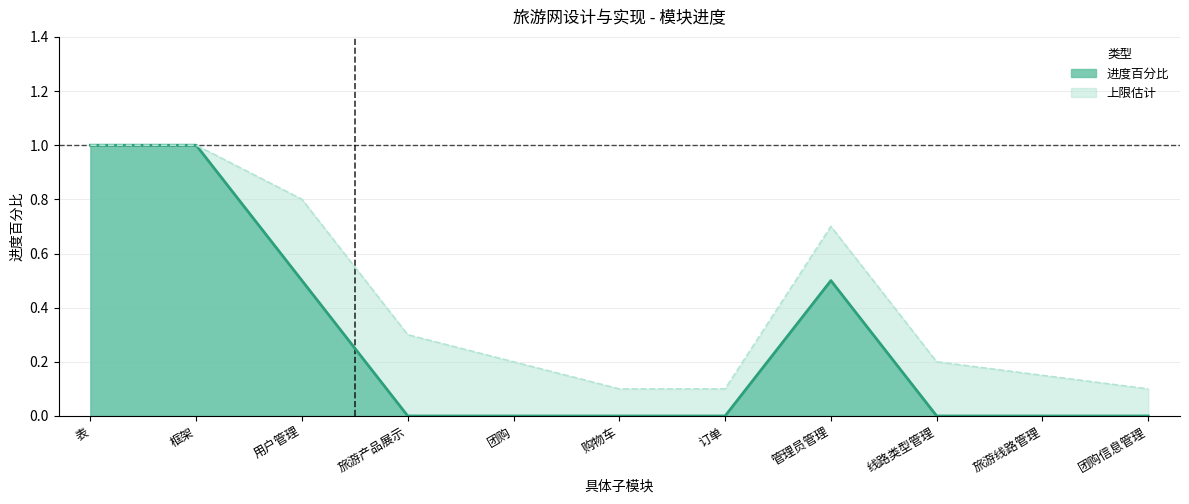

At which category does the data reach its first local peak?

管理员管理